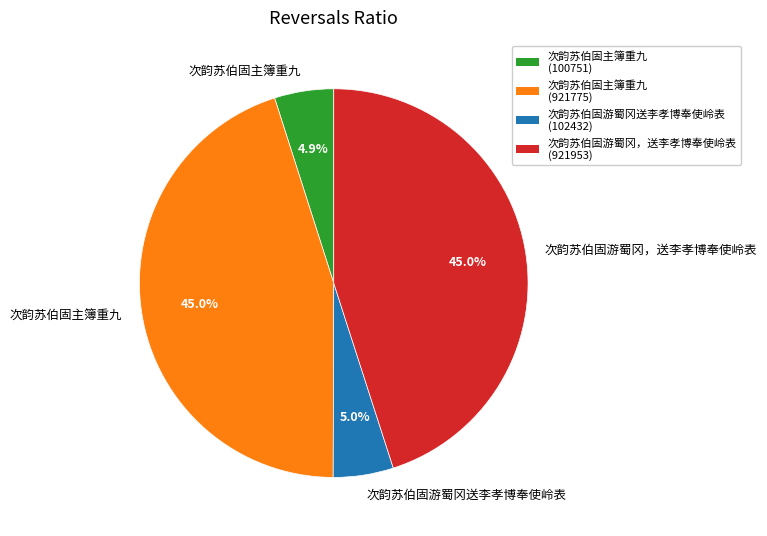

Is there a majority slice in this chart?

No